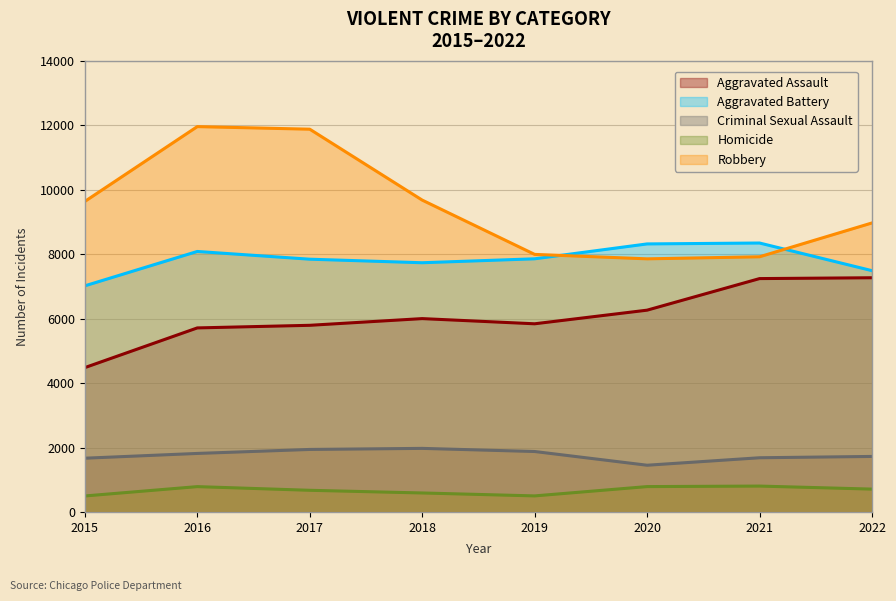

Between 2017 and 2021, which is larger?

2021